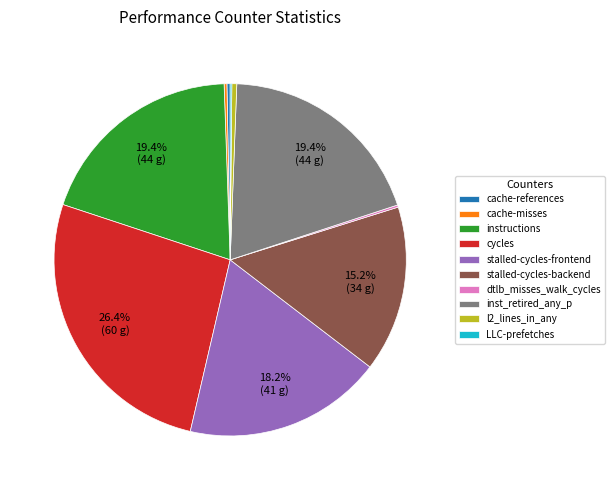

Does any single category account for the majority?

No